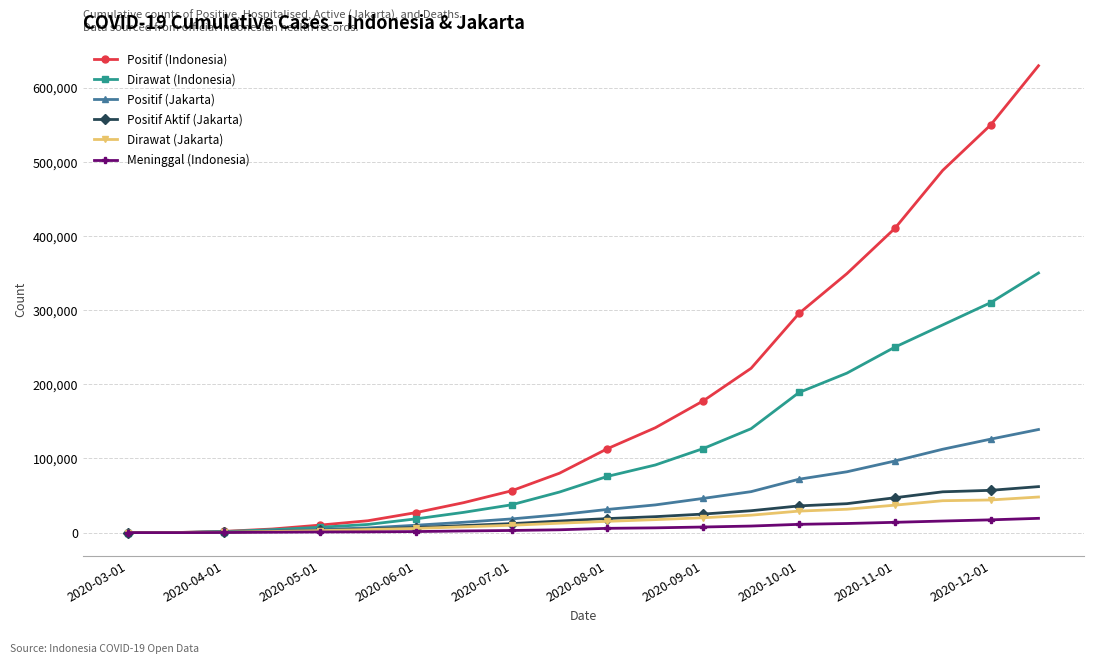

What is the greatest value displayed?

629429